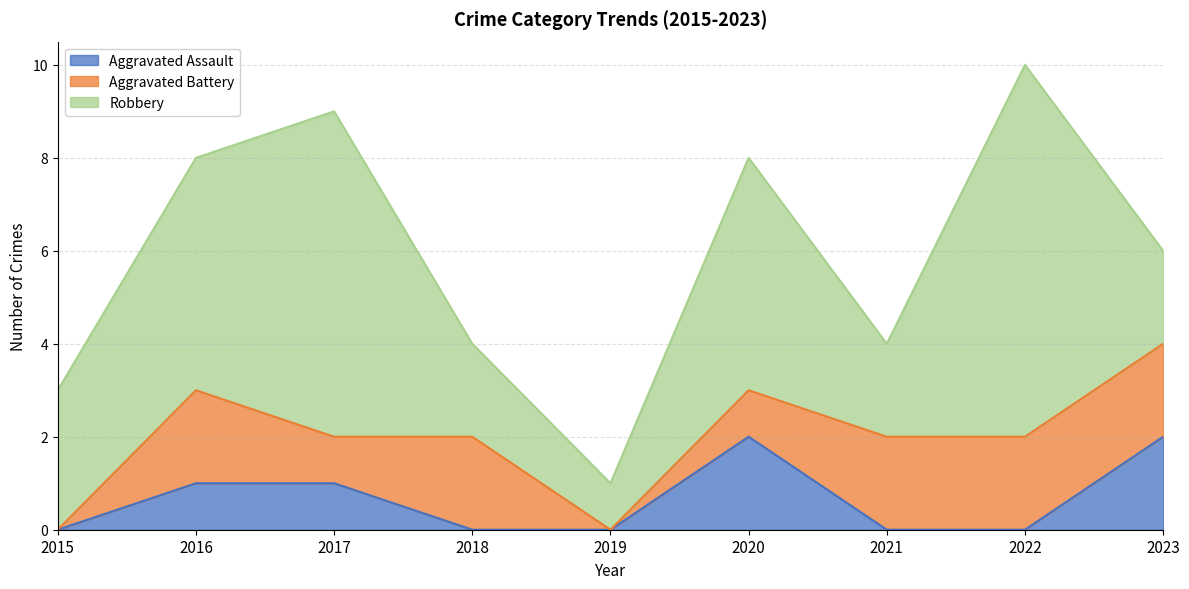

What is the difference between the highest and lowest values at 2018?

2